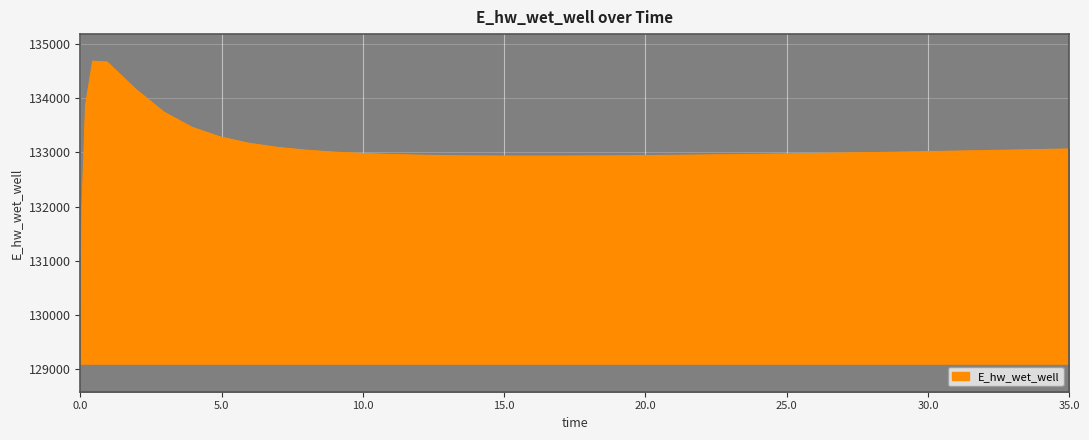

What is the maximum value shown in the chart?

134677.8